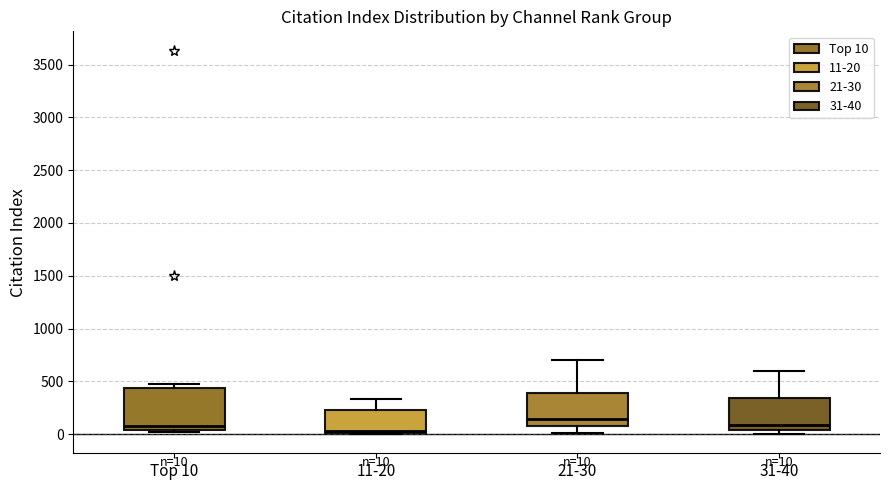

Which box's median line is the lowest?

11-20